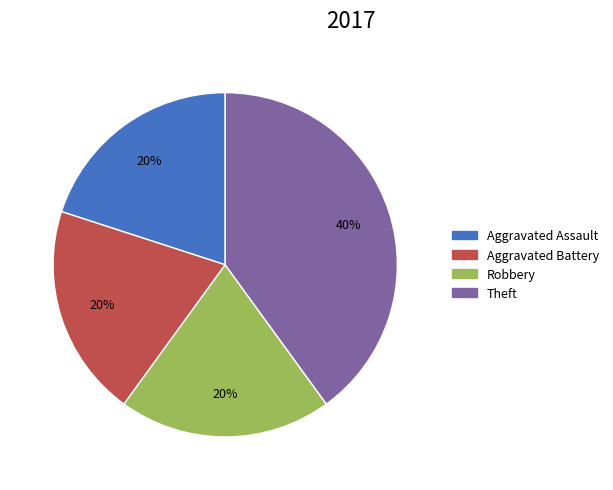

Is there any slice that represents more than half of the pie?

No